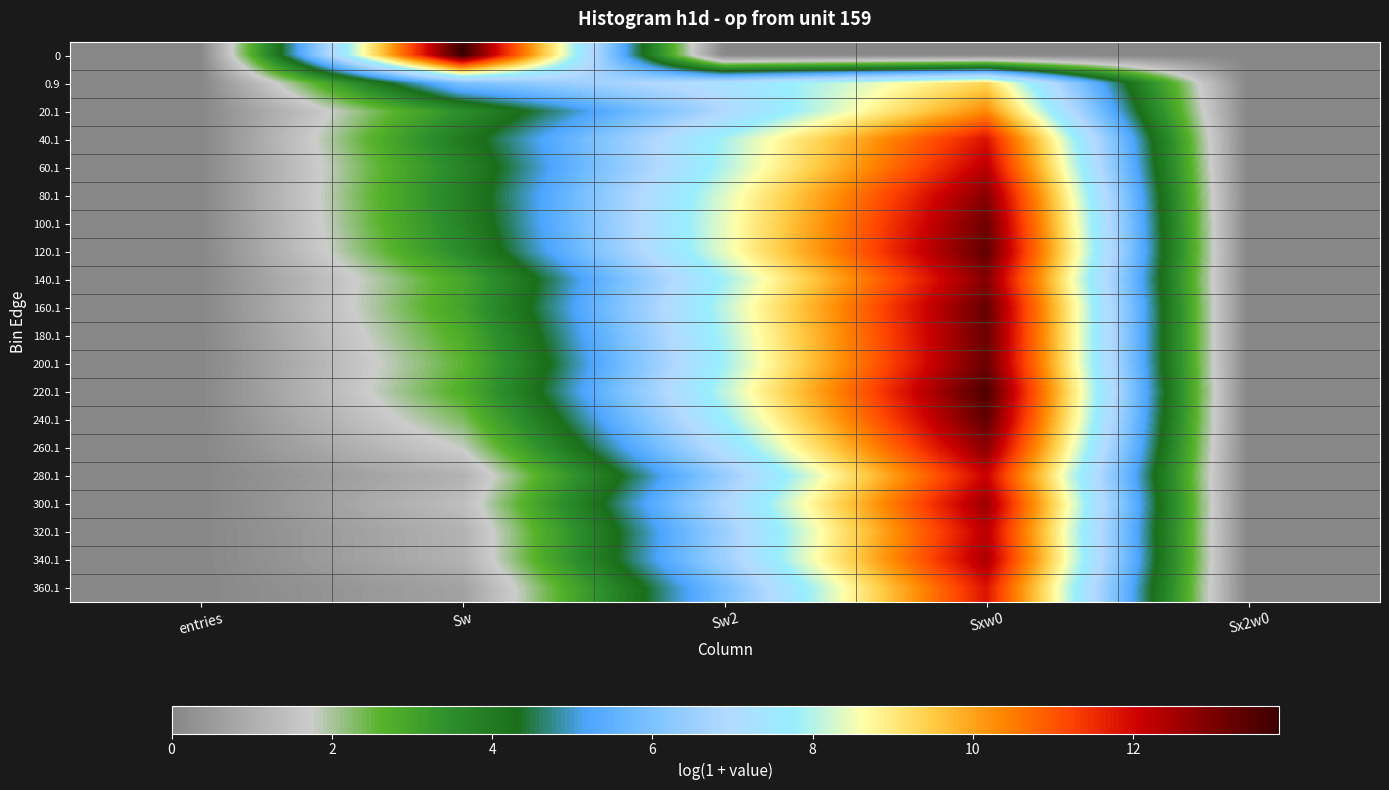

At how many categories does at least one series exceed 2?

3